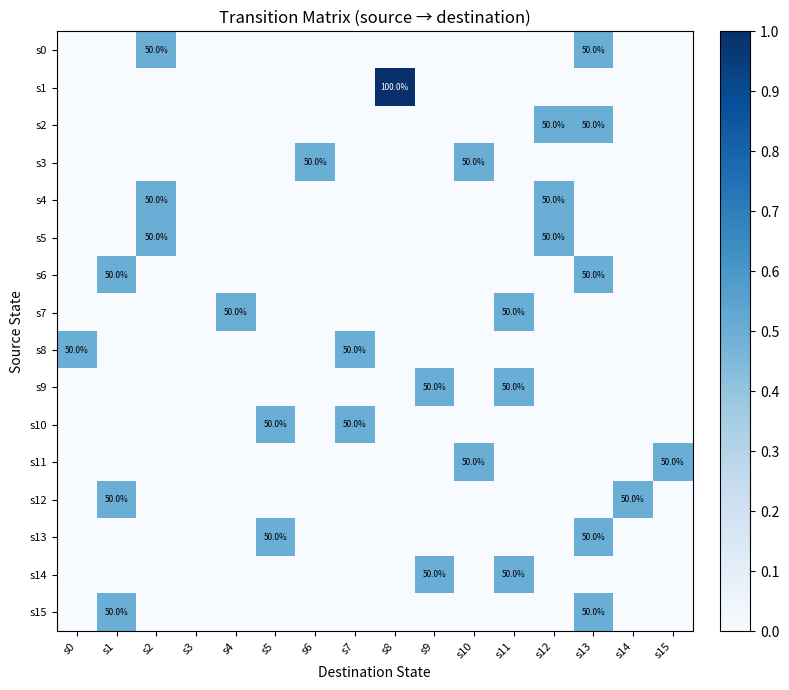

The s13 series shows 50 at s5. True or false?

True